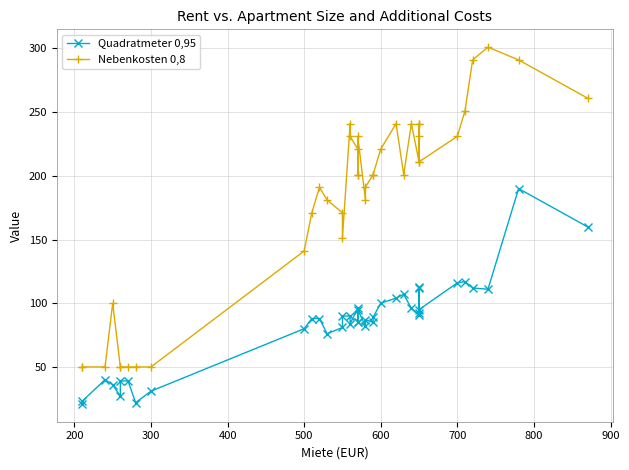

How many interior local valleys does the Quadratmeter 0,95 series have?

9